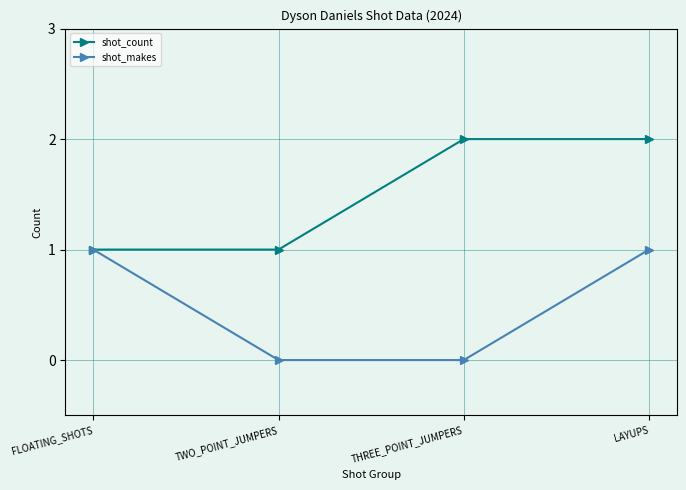

Reading right to left, transcribe all the data shown in this chart.

shot_count: 2	2	1	1
shot_makes: 1	0	0	1